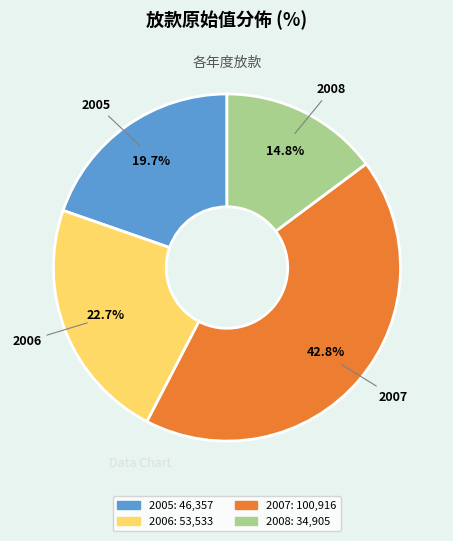

Which category has the biggest portion of the pie?

2007